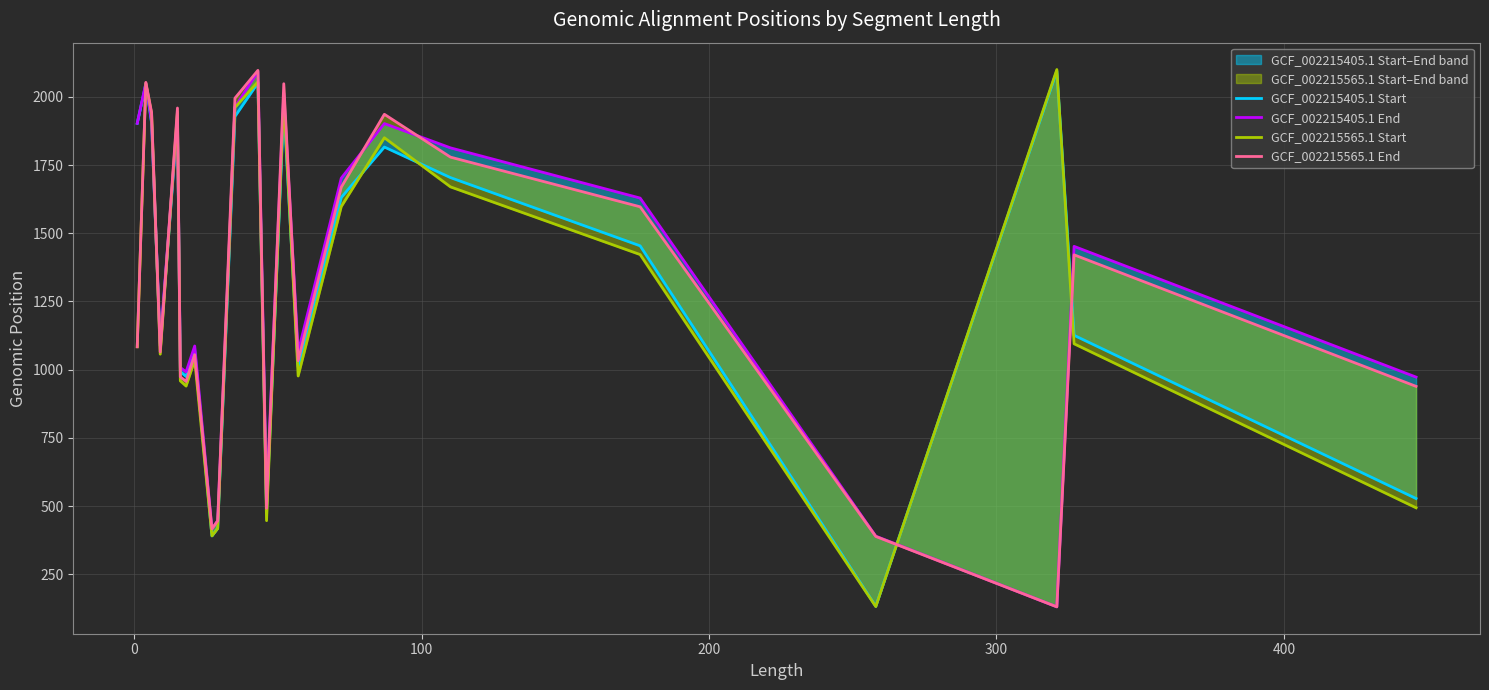

Reading right to left, extract all data points from this chart.

GCF_002215405.1 Start: 528	1126	2095	133	1454	1704	1816	1631	1010	1963	481	2051	1928	419	391	1067	975	993	1913	1088	1904	2047	1903
GCF_002215405.1 End: 973	1452	131	390	1629	1813	1902	1702	1066	2014	526	2093	1962	447	417	1087	992	1008	1927	1096	1909	2050	1903
GCF_002215565.1 Start: 494	1095	2100	132	1422	1670	1850	1598	977	1997	447	2055	1961	418	391	1035	940	959	1945	1057	1938	2050	1084
GCF_002215565.1 End: 939	1421	131	389	1597	1779	1936	1669	1033	2048	492	2097	1995	446	417	1055	957	974	1959	1065	1943	2053	1084